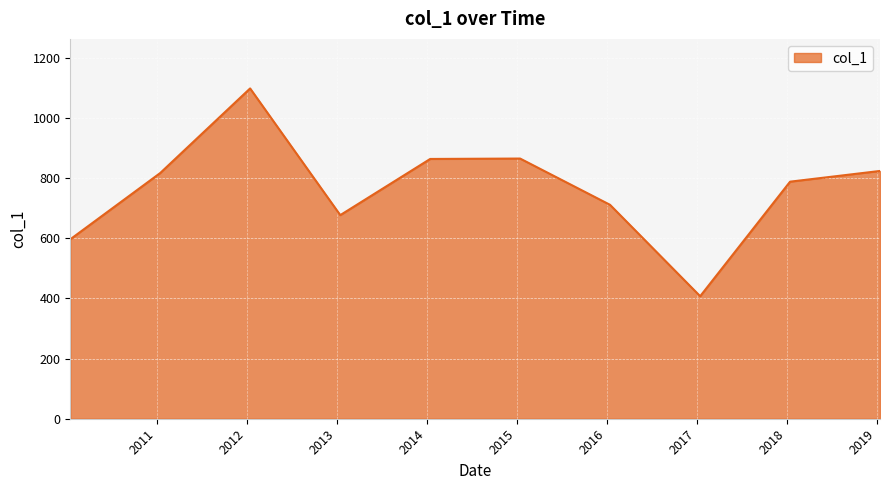

True or false: the data has more than 2 interior local peaks.

False